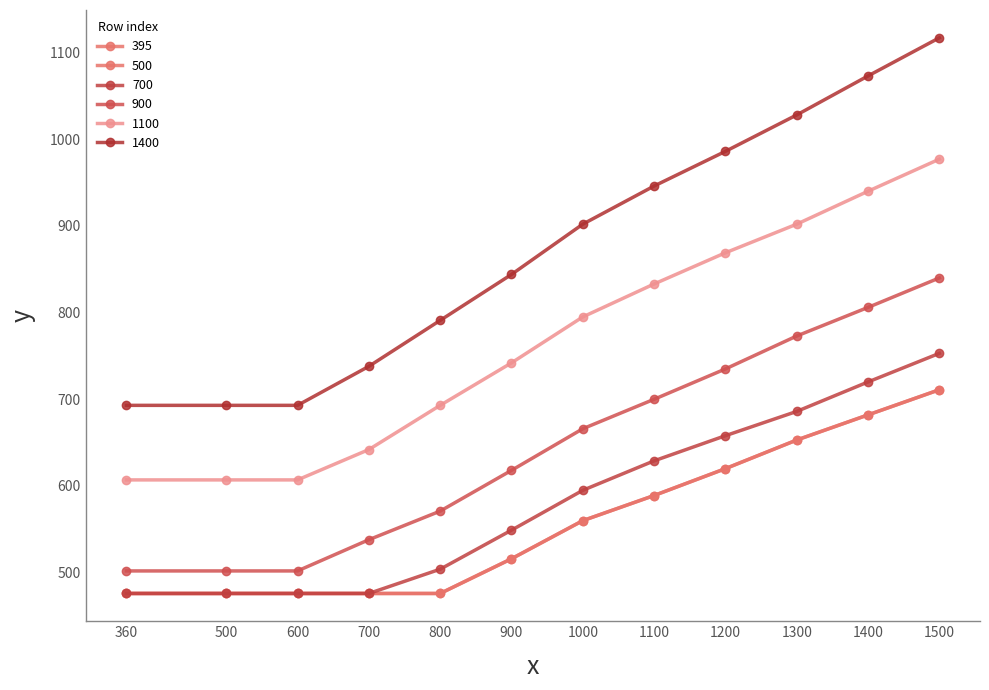

Reading right to left, list all the values displayed in this chart.

395: 1500=711	1400=682	1300=653	1200=620	1100=589	1000=560	900=516	800=476	700=476	600=476	500=476	360=476
500: 1500=711	1400=682	1300=653	1200=620	1100=589	1000=560	900=516	800=476	700=476	600=476	500=476	360=476
700: 1500=753	1400=720	1300=686	1200=658	1100=629	1000=595	900=549	800=504	700=476	600=476	500=476	360=476
900: 1500=840	1400=806	1300=773	1200=735	1100=700	1000=666	900=618	800=571	700=538	600=502	500=502	360=502
1100: 1500=977	1400=940	1300=902	1200=869	1100=833	1000=795	900=742	800=693	700=642	600=607	500=607	360=607
1400: 1500=1117	1400=1073	1300=1028	1200=986	1100=946	1000=902	900=844	800=791	700=738	600=693	500=693	360=693